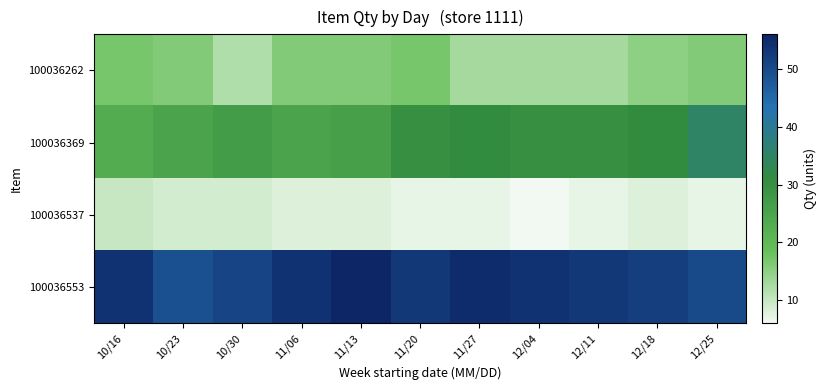

How many distinct data groups are displayed?

4